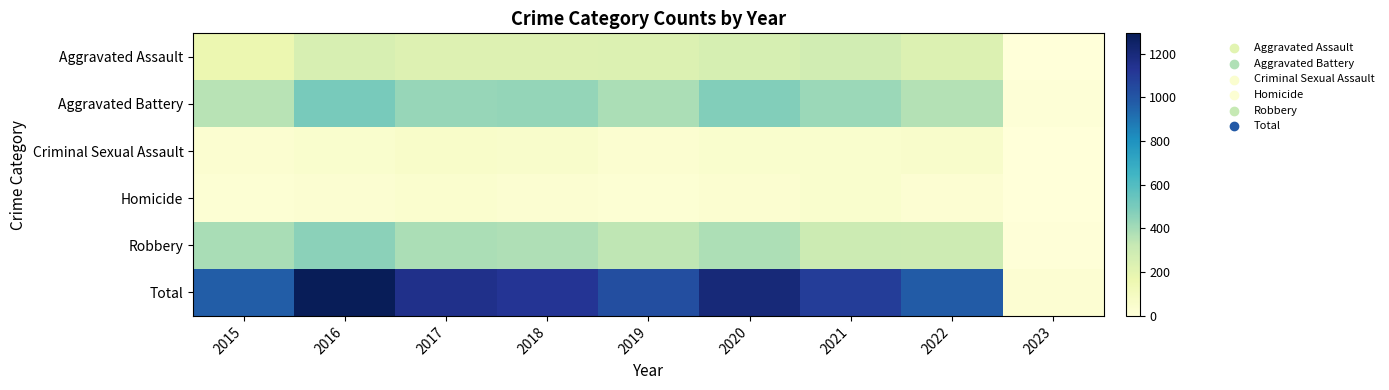

Which series has the largest total across all categories?

Total